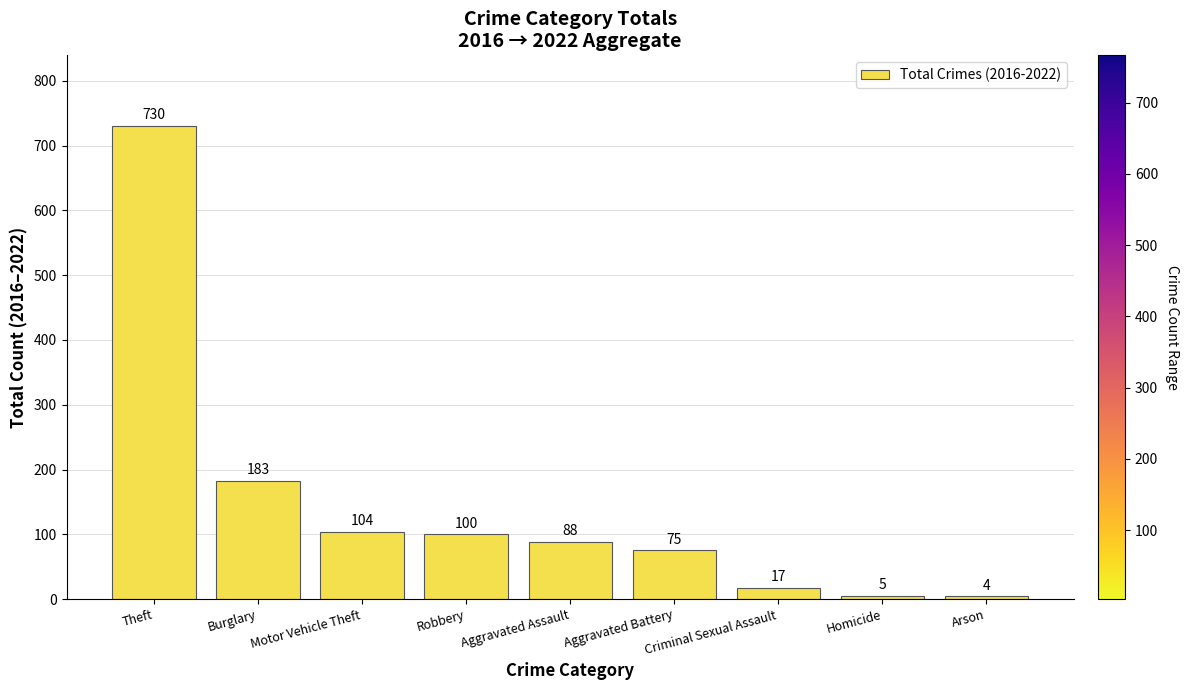

What is the value of the 2nd bar from the left?

183